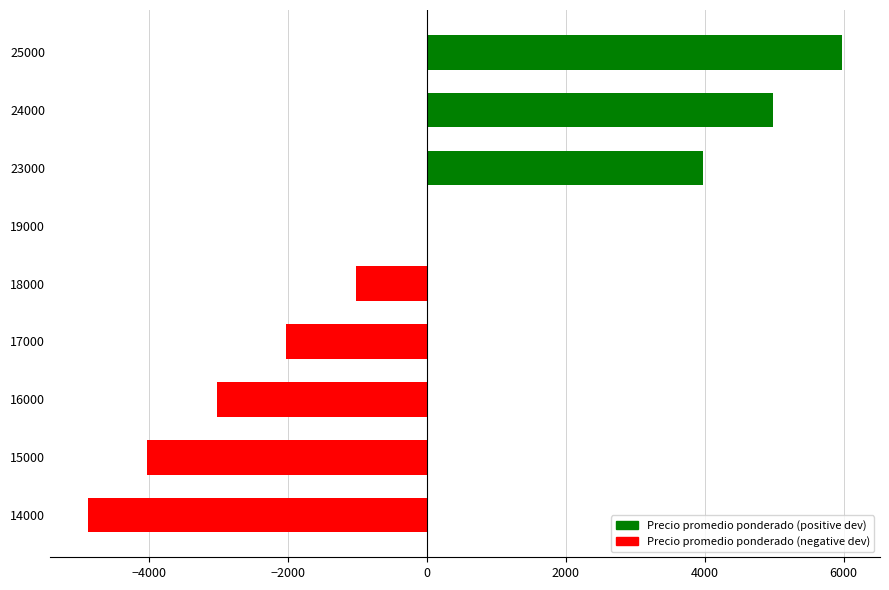

What is the change in value from 18000 to 25000?

+7000.0